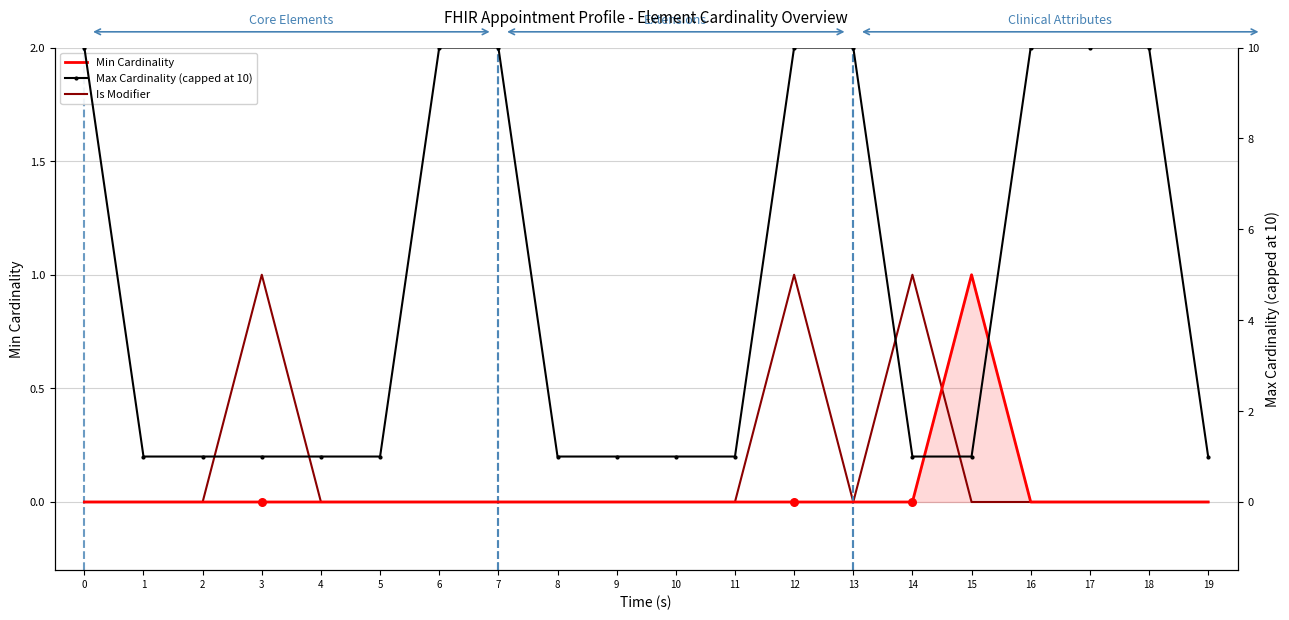

Which series has the largest total across all categories?

Max Cardinality (capped at 10)